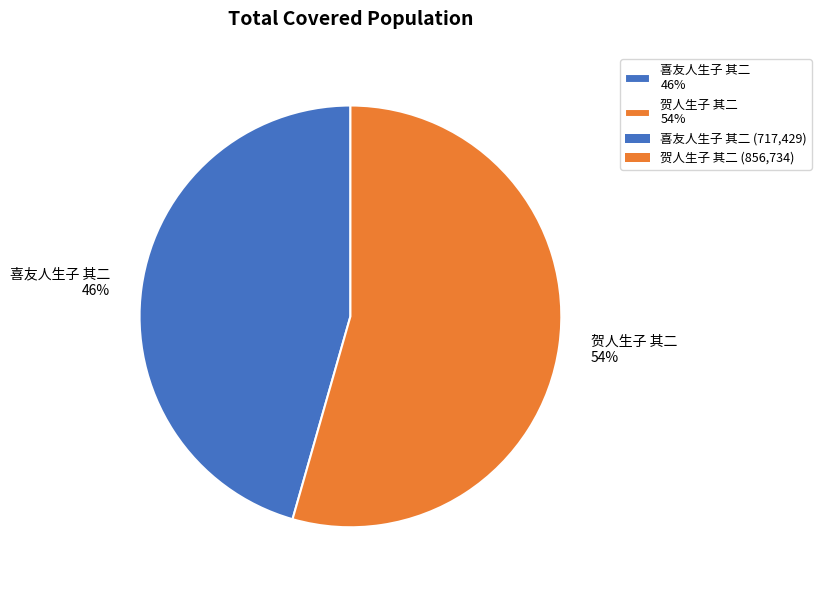

How many slices are in this pie chart?

2